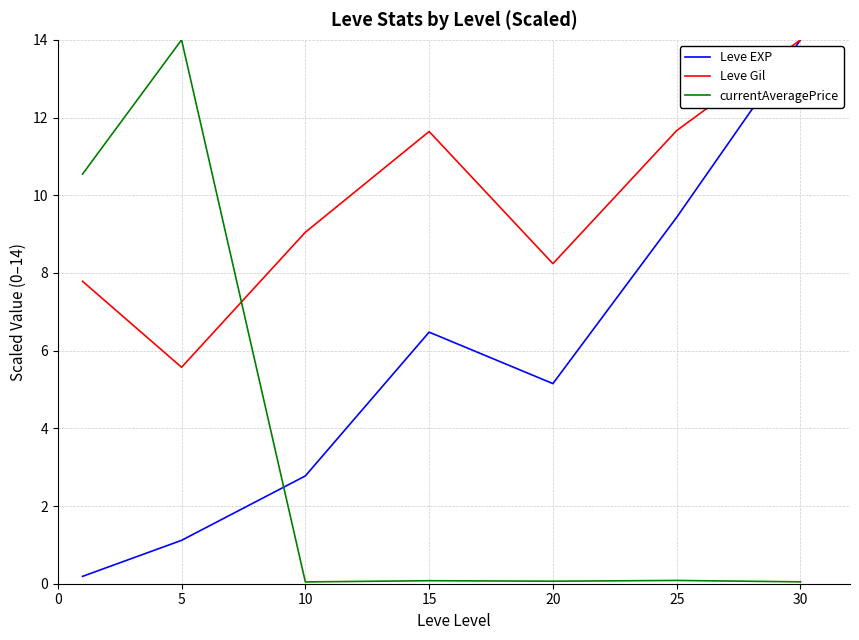

What is the difference between the second highest and second lowest values in the Leve EXP series?

8.3